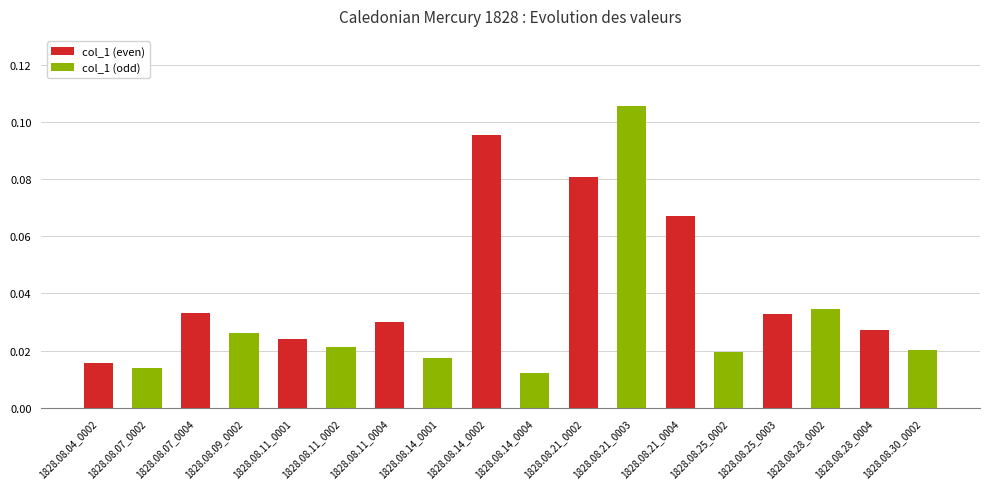

What is the change in value from 1828.08.04_0002 to 1828.08.21_0002?

+0.1